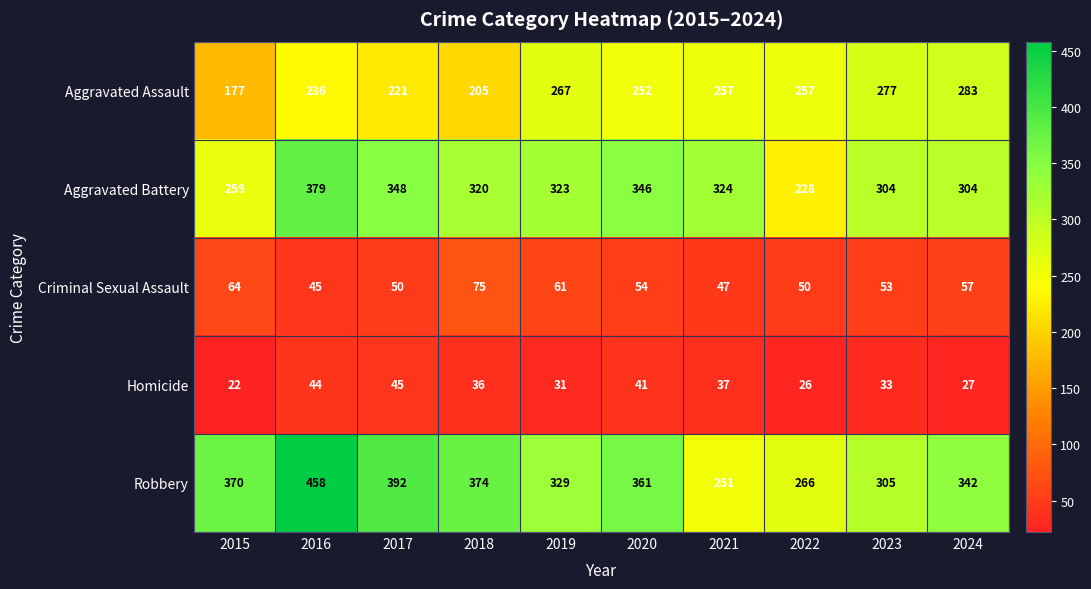

At which category does the chart reach its minimum across all series?

2015